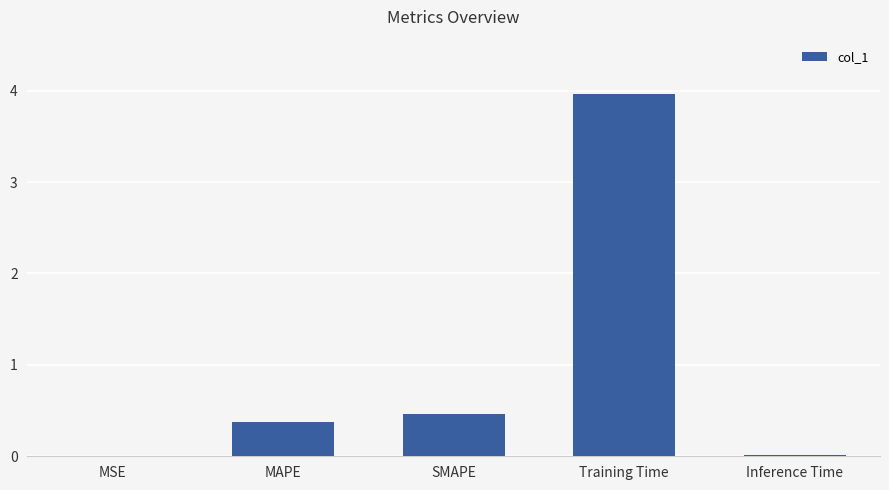

Are the bars grouped side by side (vs. stacked)?

No